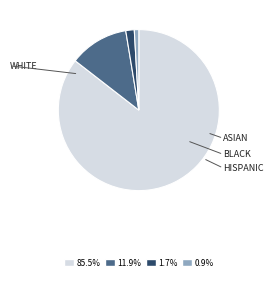

Is there a majority slice in this chart?

Yes